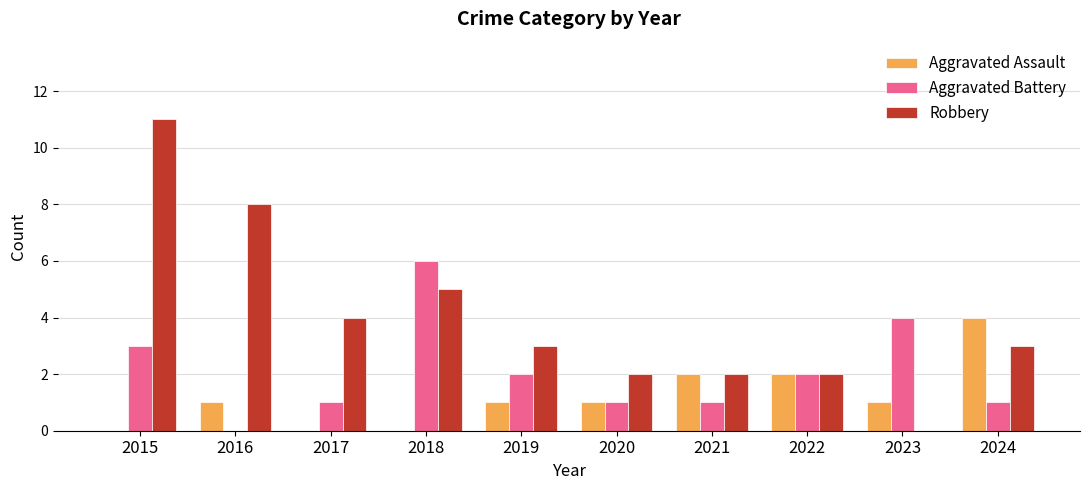

How many series are shown in this chart?

3